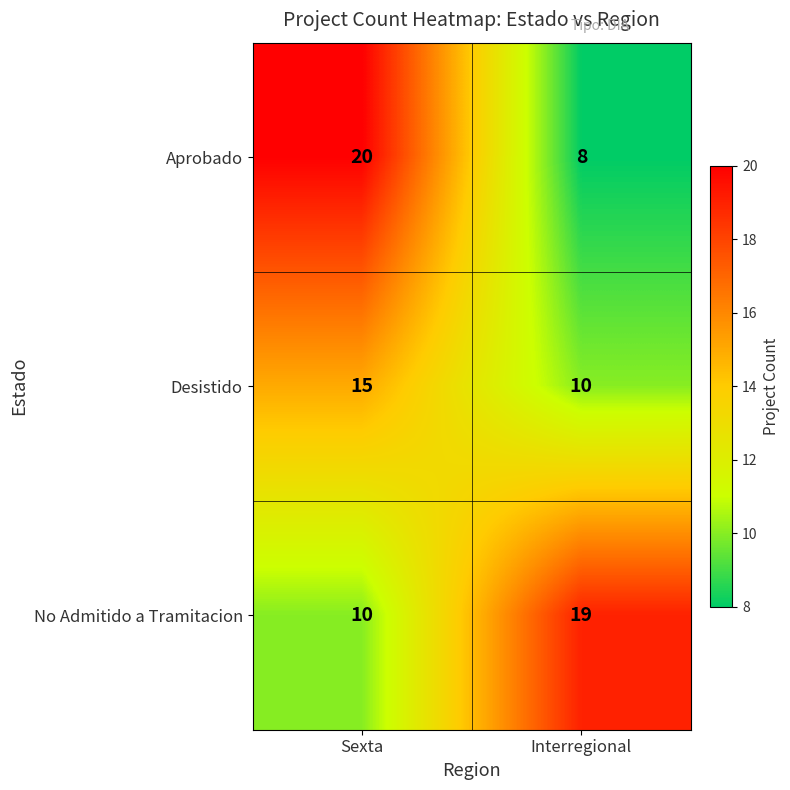

What is the difference between the highest and lowest values at Interregional?

11